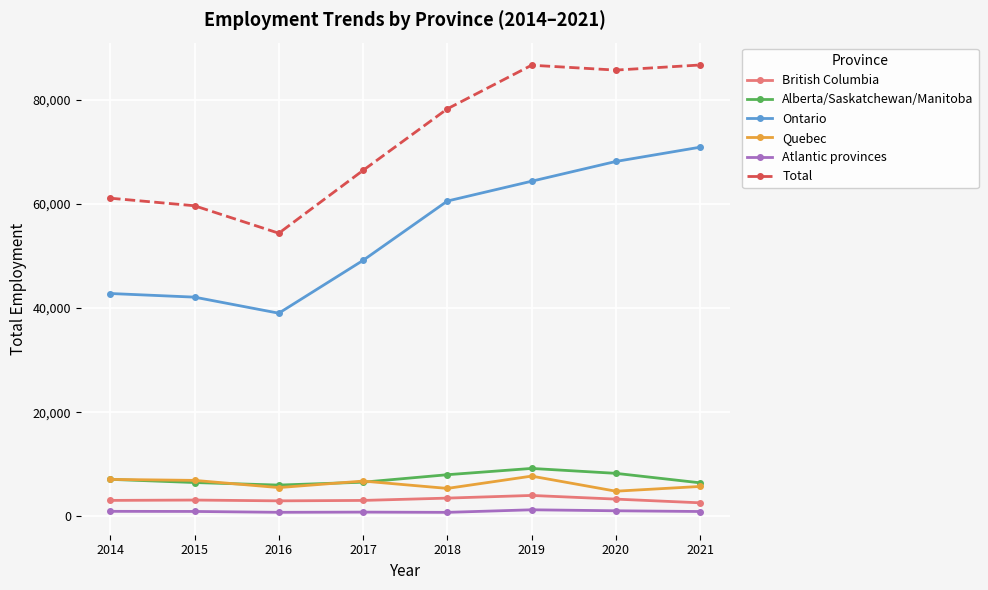

Where is the first local minimum for Ontario?

2016